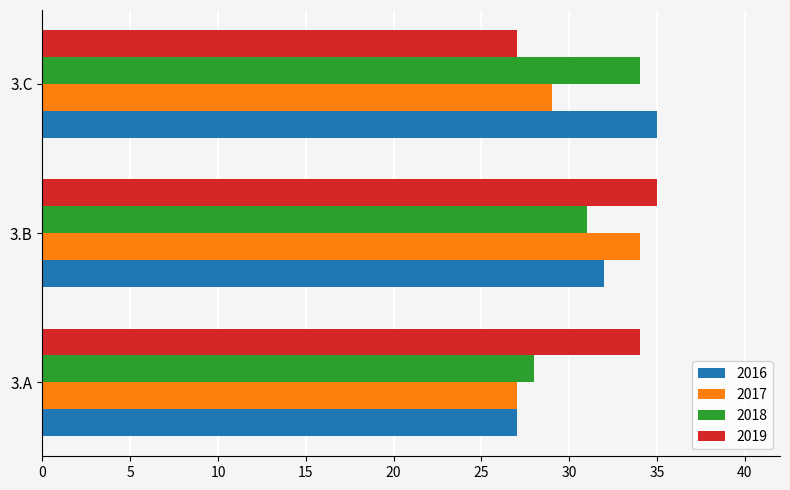

Rank the categories by 2019 value from highest to lowest.

3.B, 3.A, 3.C